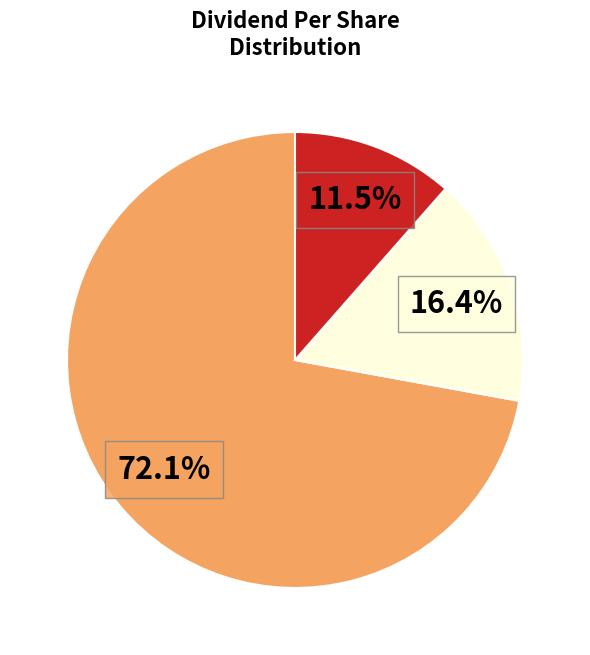

Is there any slice that represents more than half of the pie?

Yes